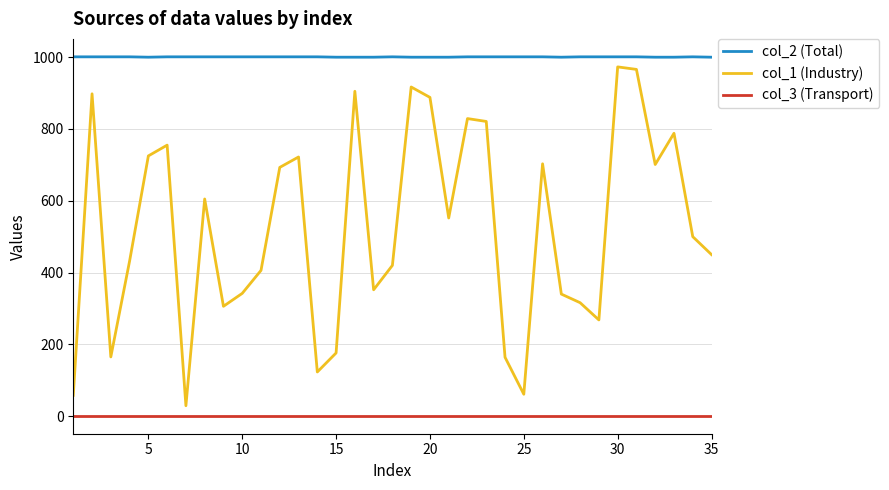

Which series has the largest total across all categories?

col_2 (Total)